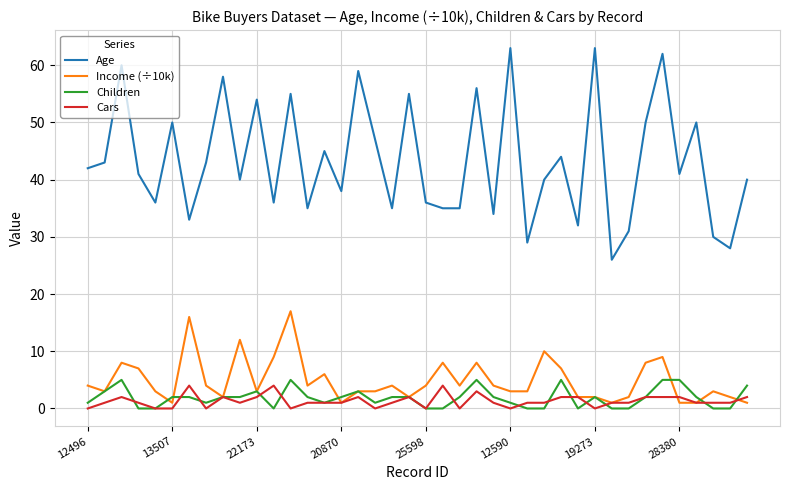

What is the maximum value for Cars?

4